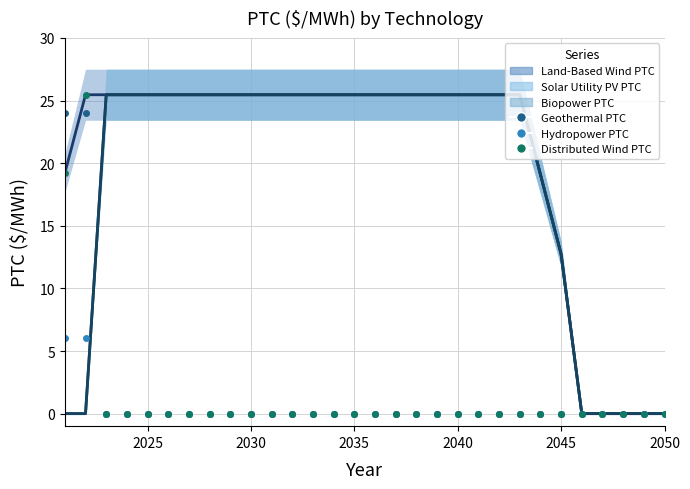

Which series has the largest range (max minus min)?

Land-Based Wind PTC